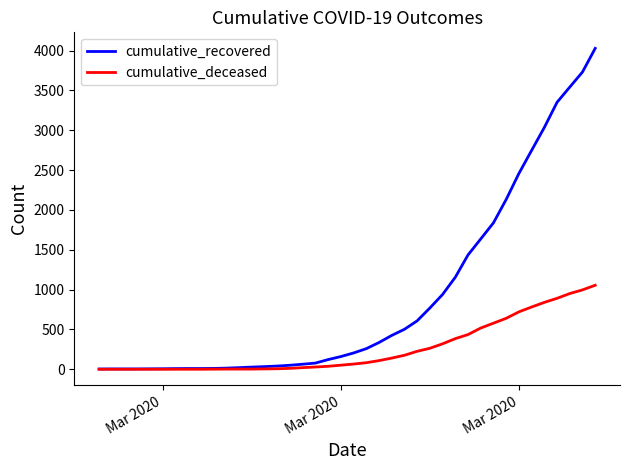

What are all the series names shown in the legend?

cumulative_recovered, cumulative_deceased